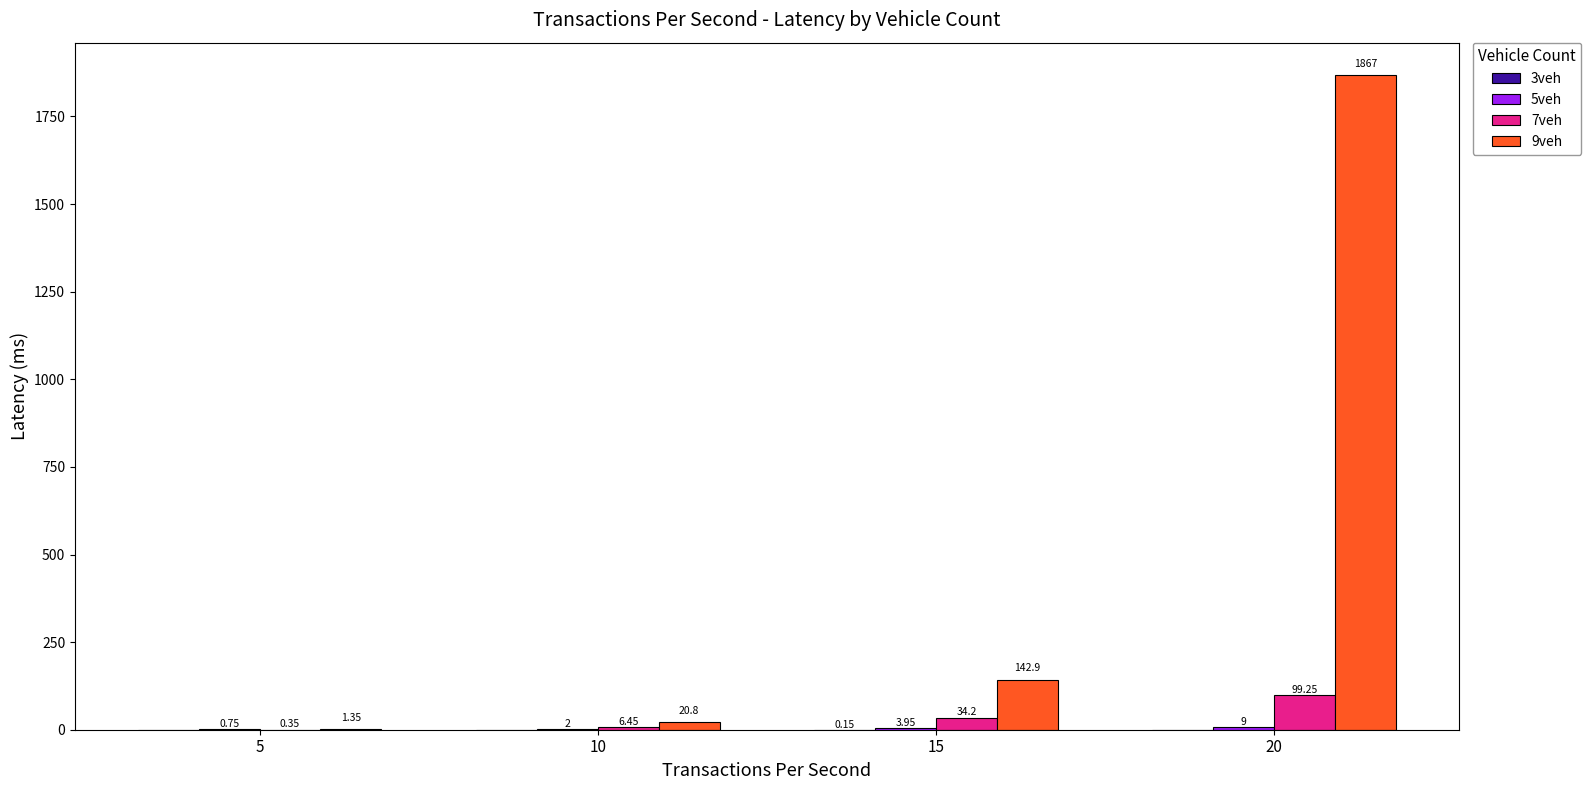

How many data points does each series have?

4